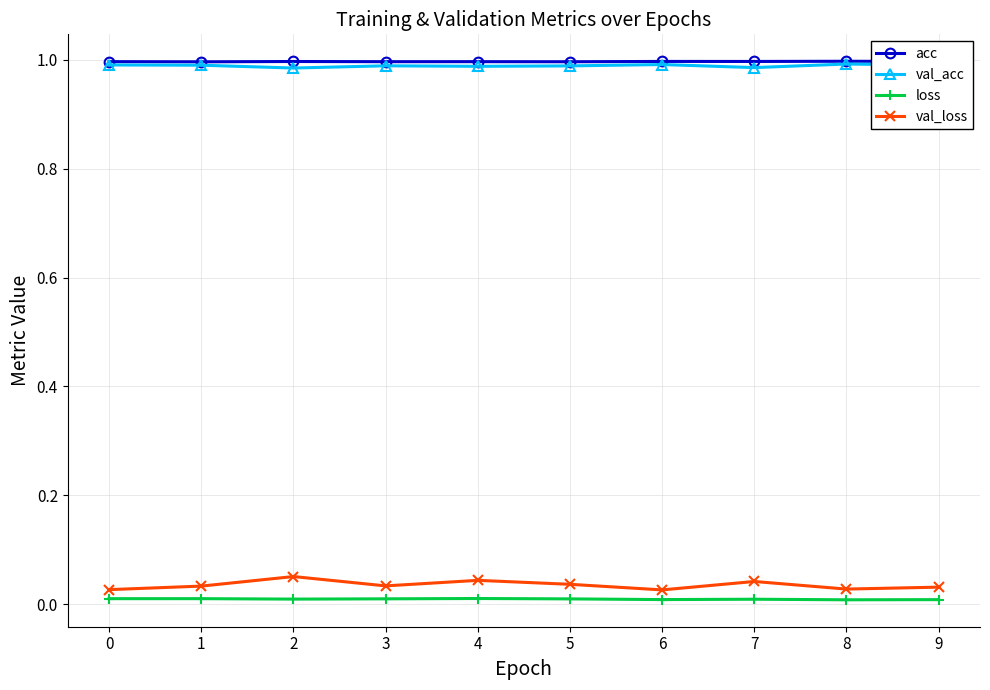

True or false: val_loss and acc cross at least once.

False